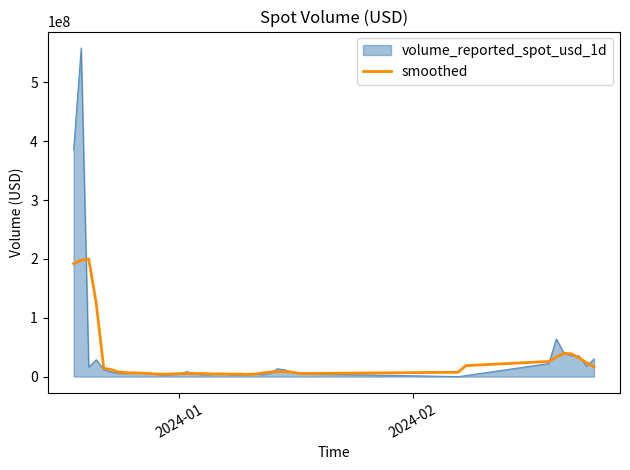

How many lines are shown in the chart?

2